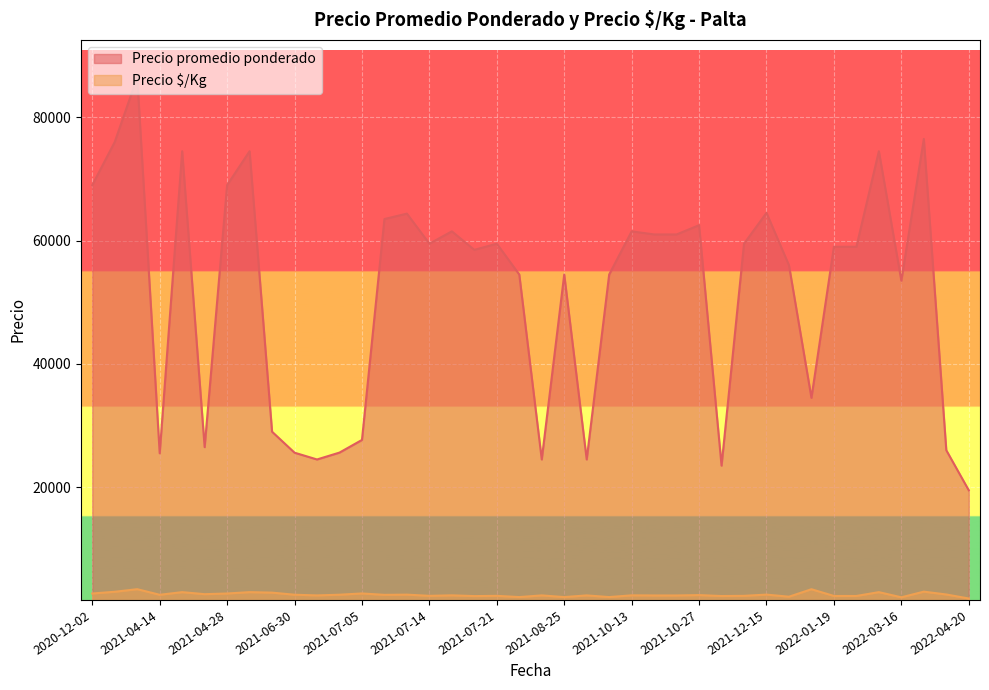

What is the total value across all series at 2021-10-13?

63960